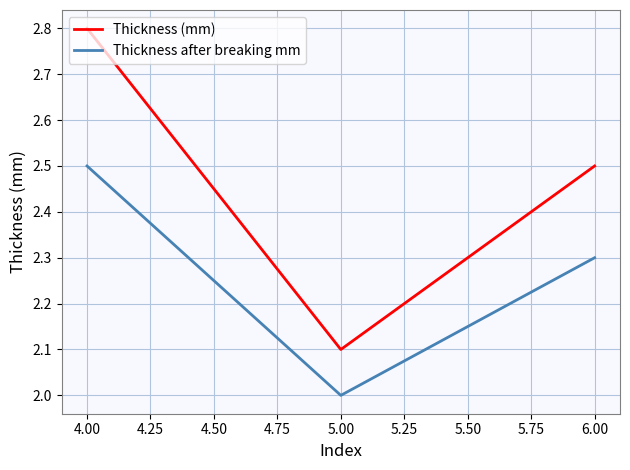

Between 5.00 and 6.00, which series saw the biggest shift?

Thickness (mm)